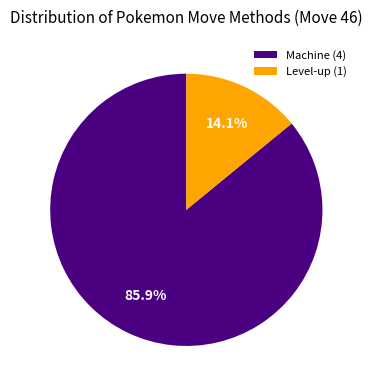

Count the number of slices in the pie.

2